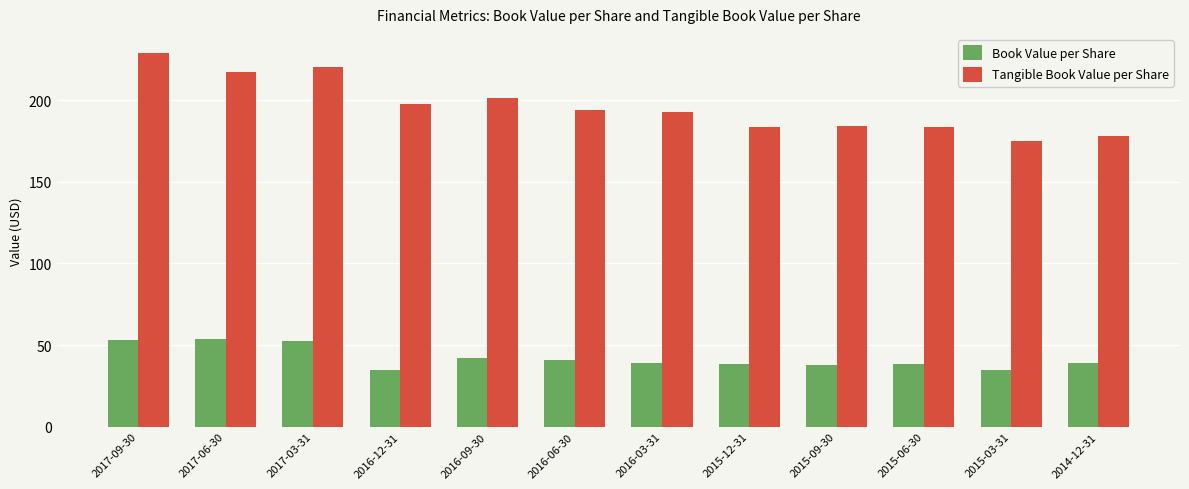

What is the difference between the Book Value per Share values at 2017-09-30 and 2015-03-31?

18.8